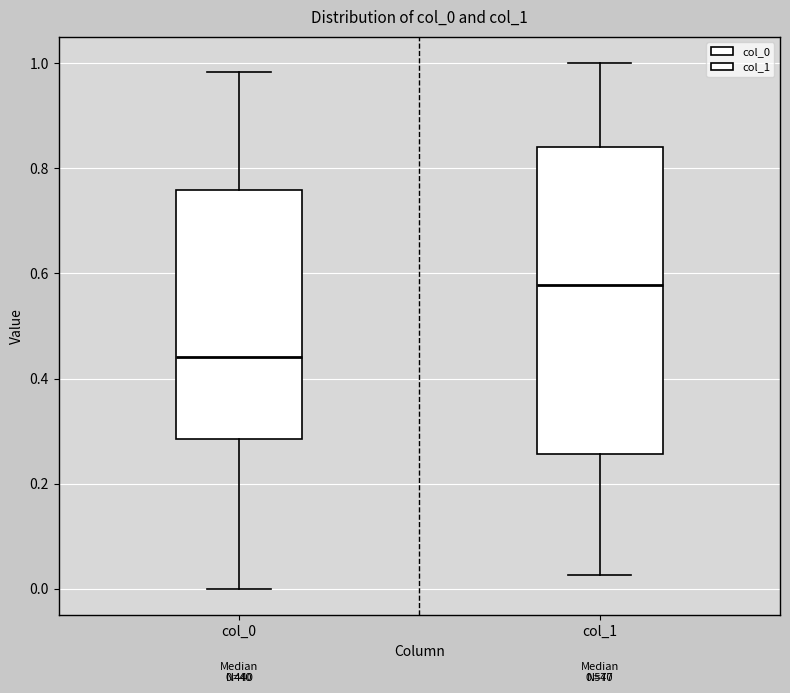

Comparing the boxes themselves (not the whiskers), which one is the tallest?

col_1